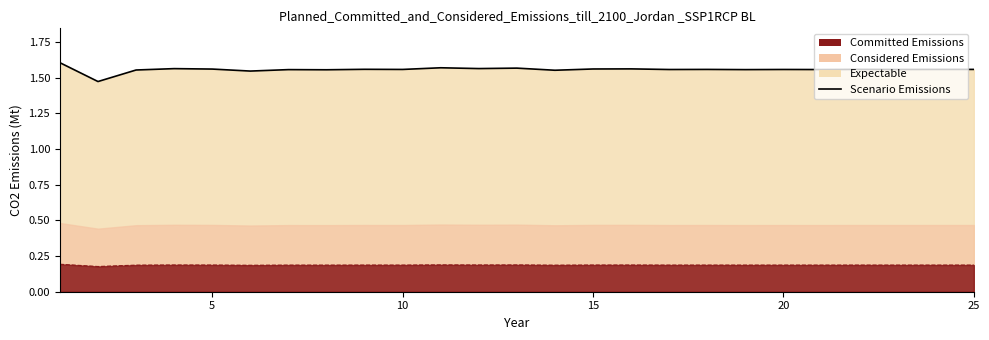

How many values are between 1 and 2?

25